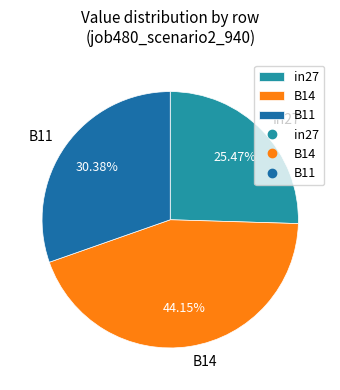

Which slice is the smallest?

in27